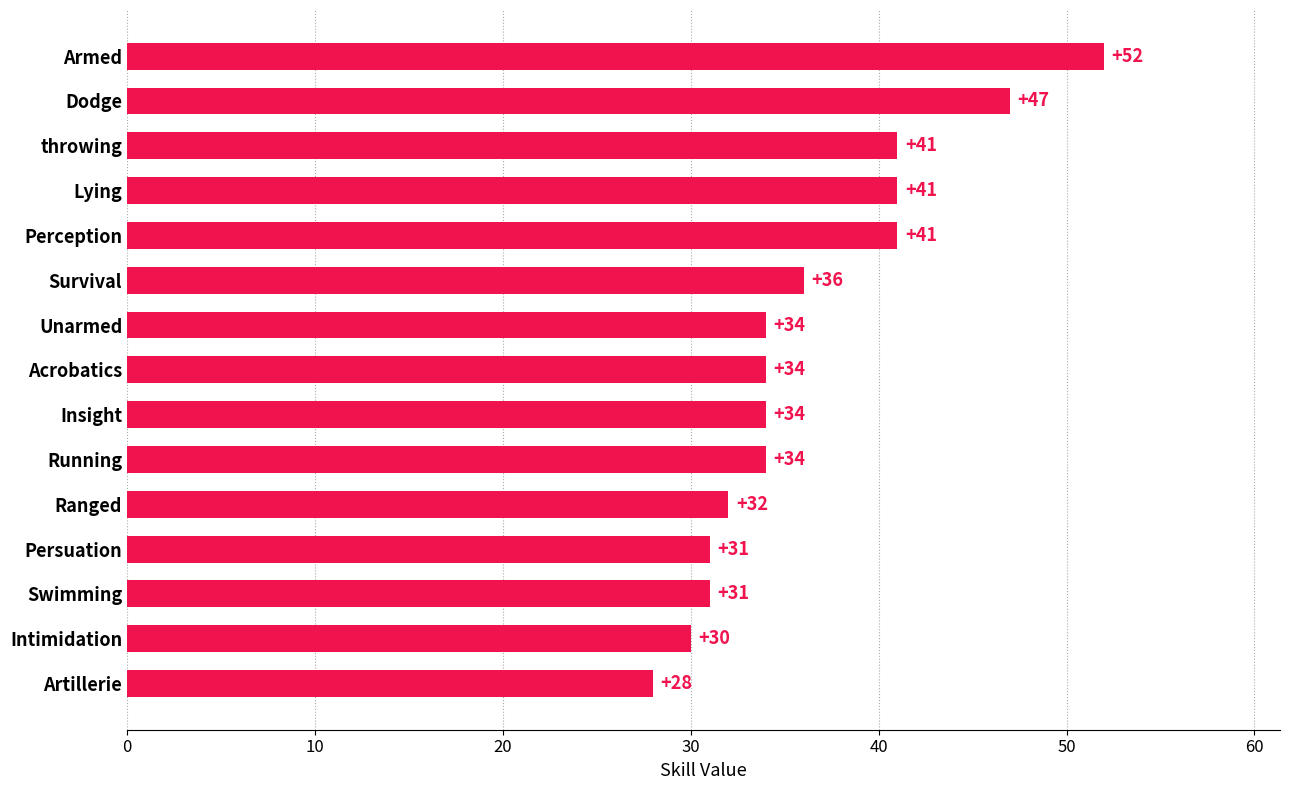

Count the number of data series in this chart.

1